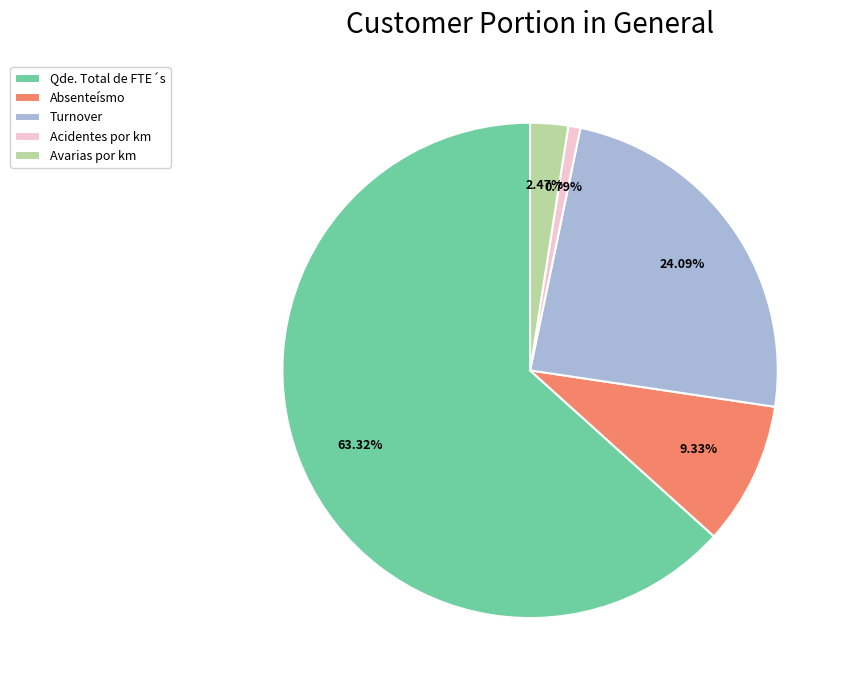

Between Qde. Total de FTE´s and Avarias por km, which is larger?

Qde. Total de FTE´s